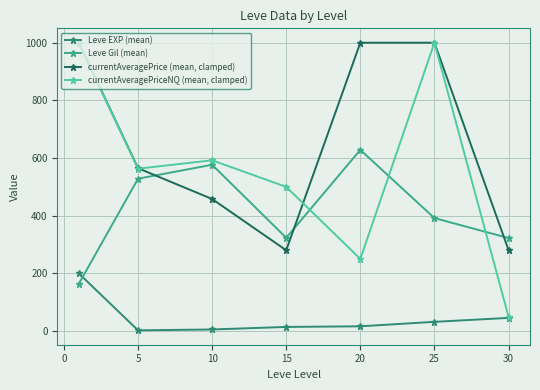

What is the difference between the maximum and minimum values in the currentAveragePriceNQ (mean, clamped) series?

950.0